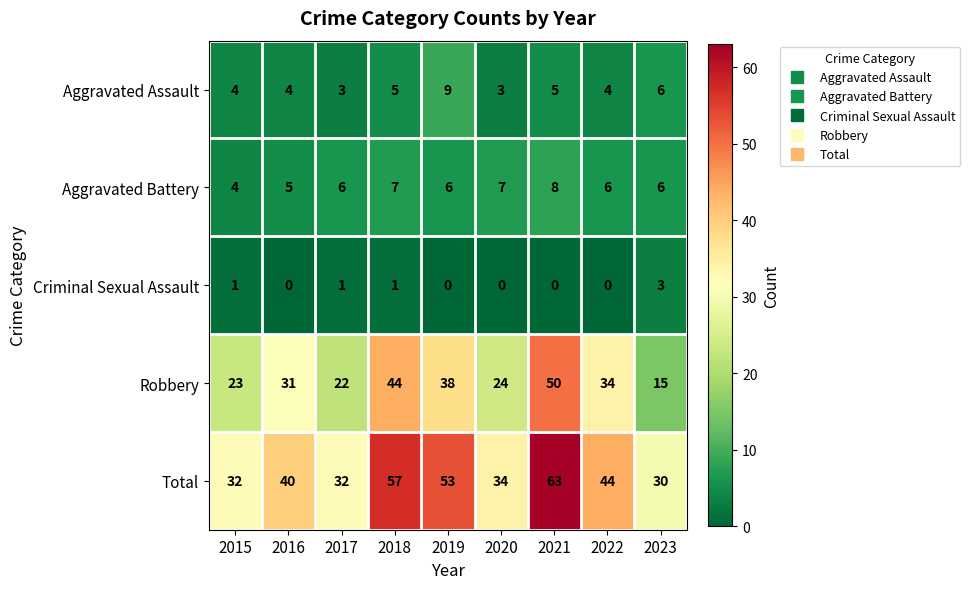

Which series has the largest total across all categories?

Total